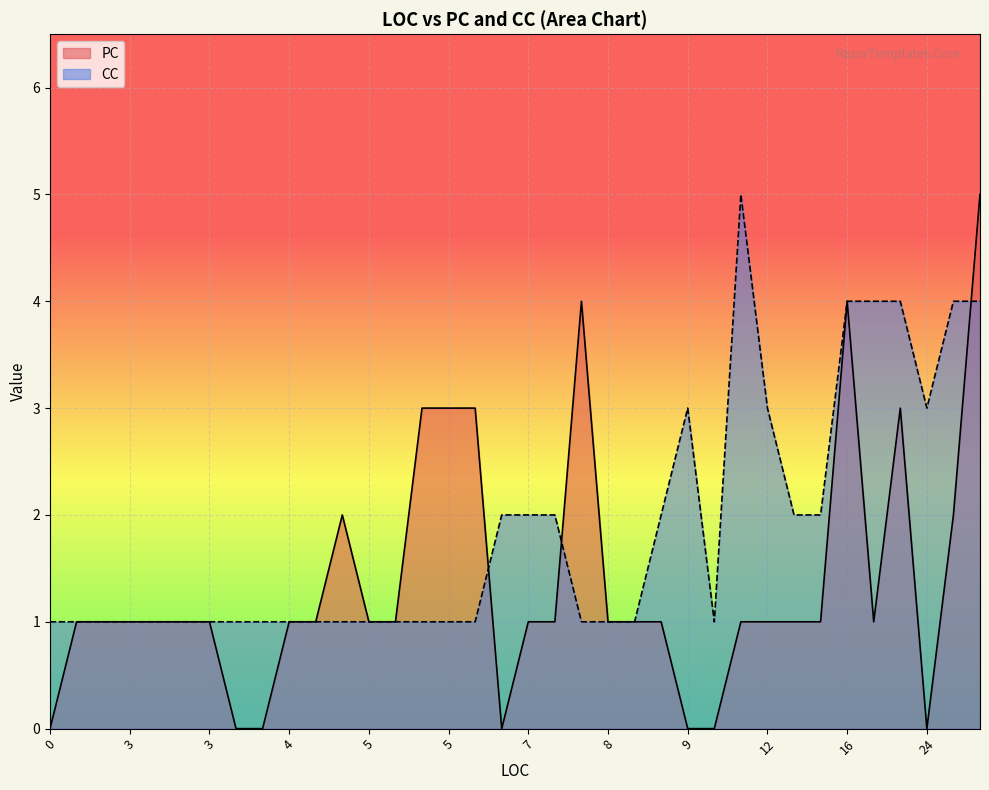

How many values in the CC series exceed 1?

15